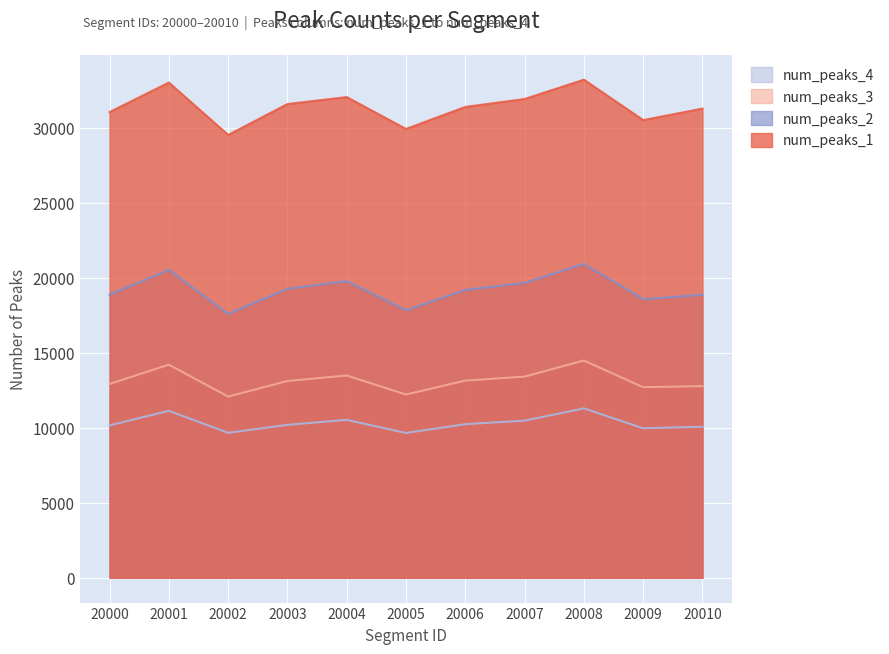

What is the difference between the maximum and minimum values in the num_peaks_1 series?

3685